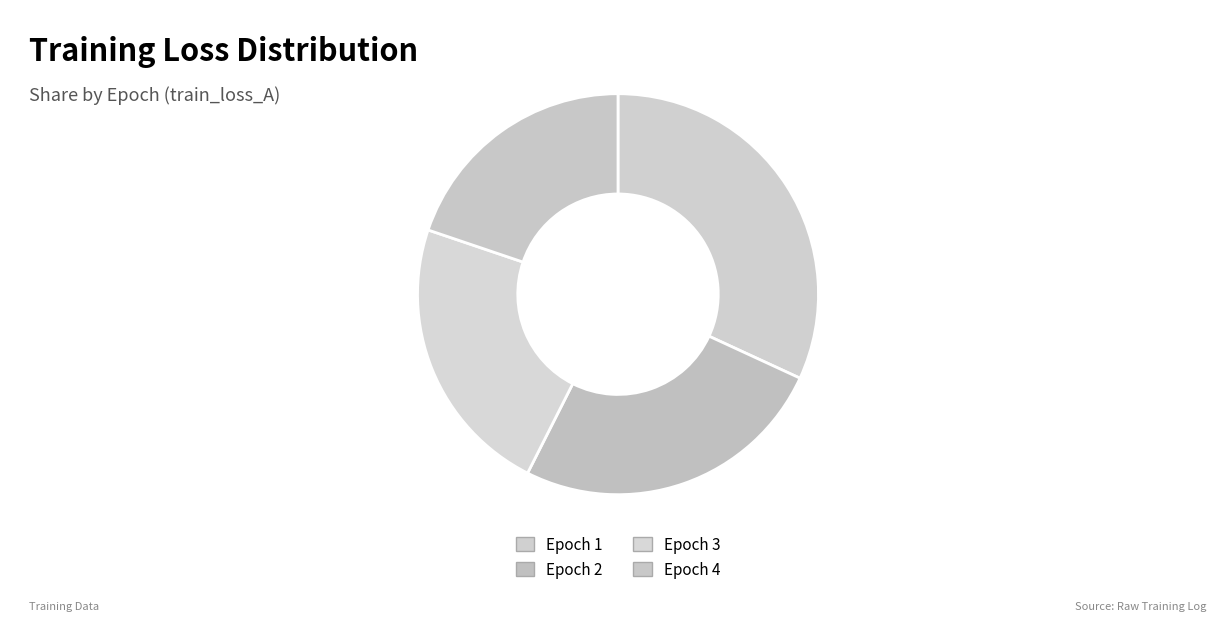

Is it true that Epoch 1 is 24% of the pie?

False